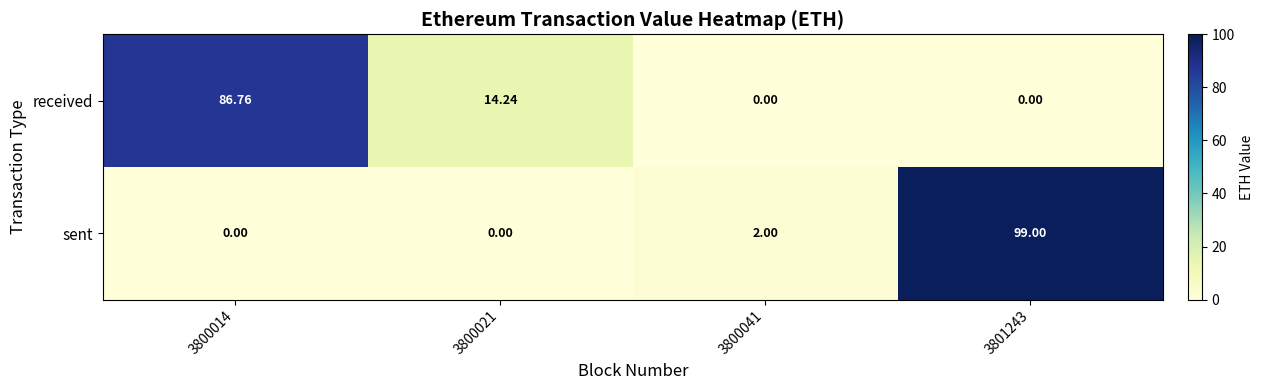

Which series has the largest range (max minus min)?

sent